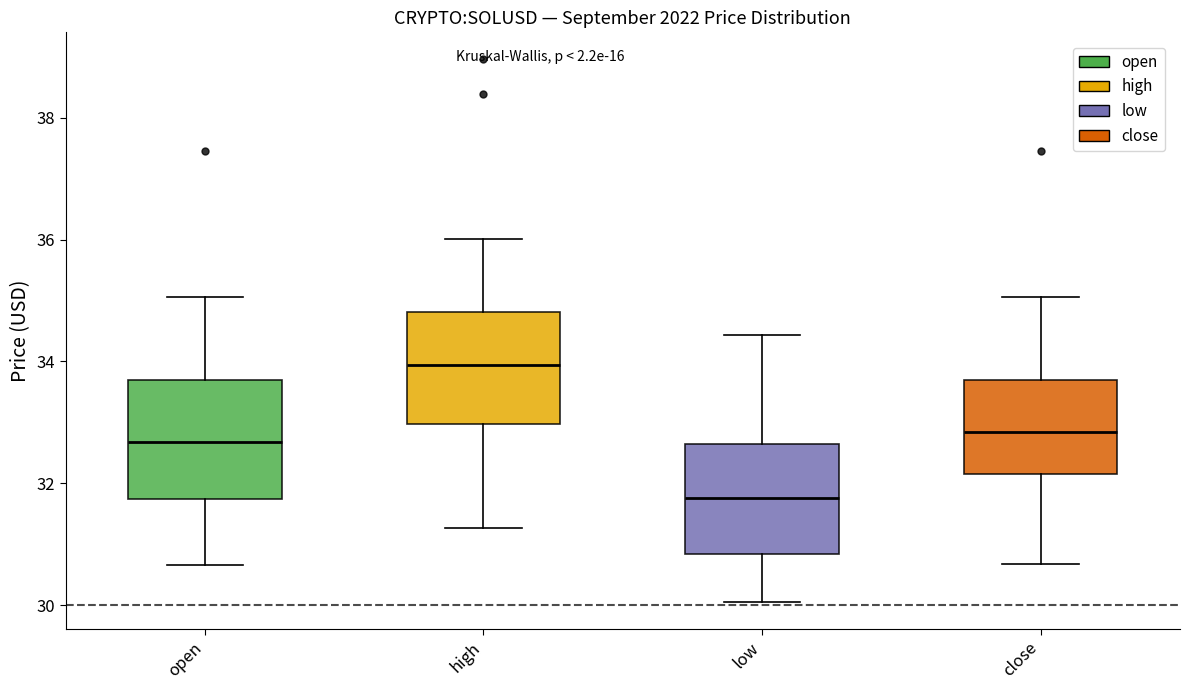

Reading left to right, read every box against the y-axis: the position of its median line, the range the box covers, and the ends of its whiskers. The values are not printed on the chart, so give them approximately, as read against the axis.

open: median 32.6, box 31.8 to 33.6, whiskers 30.6 to 35.0
high: median 34.0, box 33.0 to 34.8, whiskers 31.2 to 36.0
low: median 31.8, box 30.8 to 32.6, whiskers 30.0 to 34.4
close: median 32.8, box 32.2 to 33.6, whiskers 30.6 to 35.0